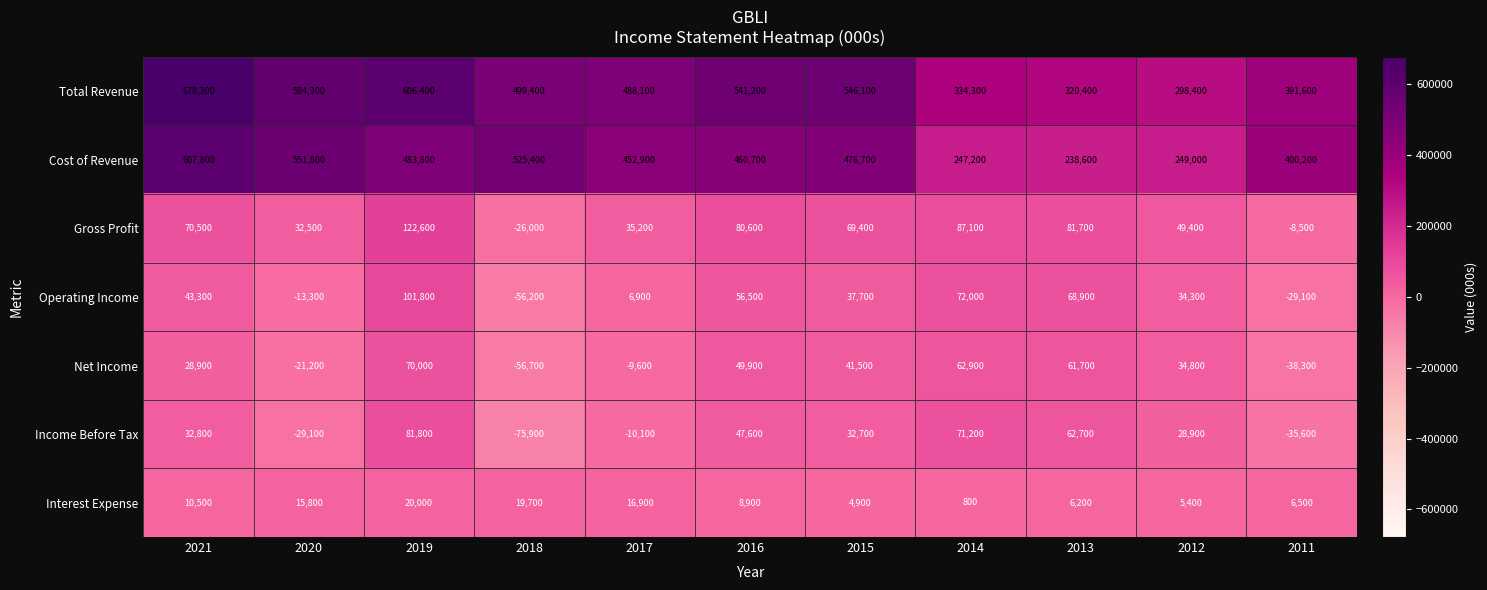

Which category has the lowest value in the Interest Expense series?

2014